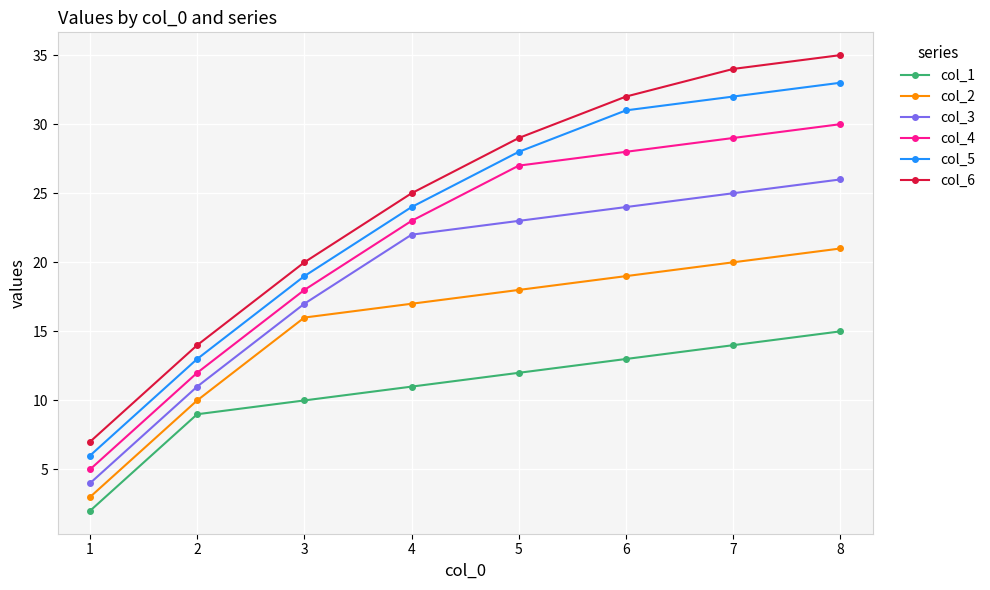

How many data points does each series have?

8